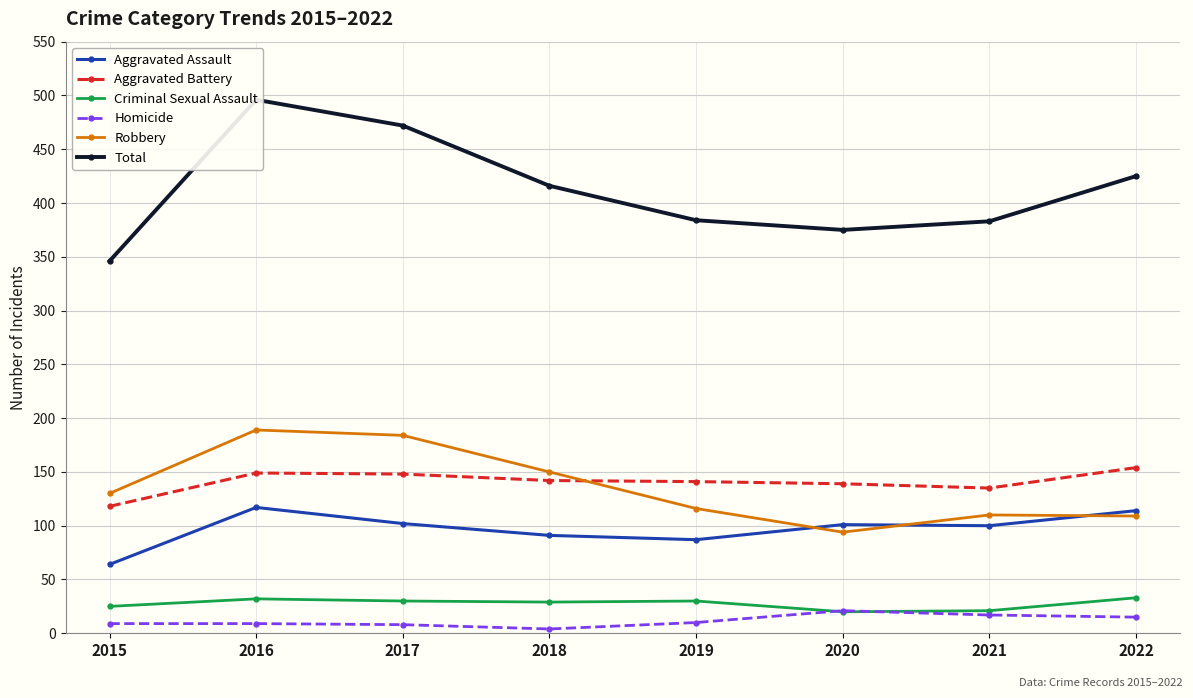

Is this an area chart (filled region under the line)?

No